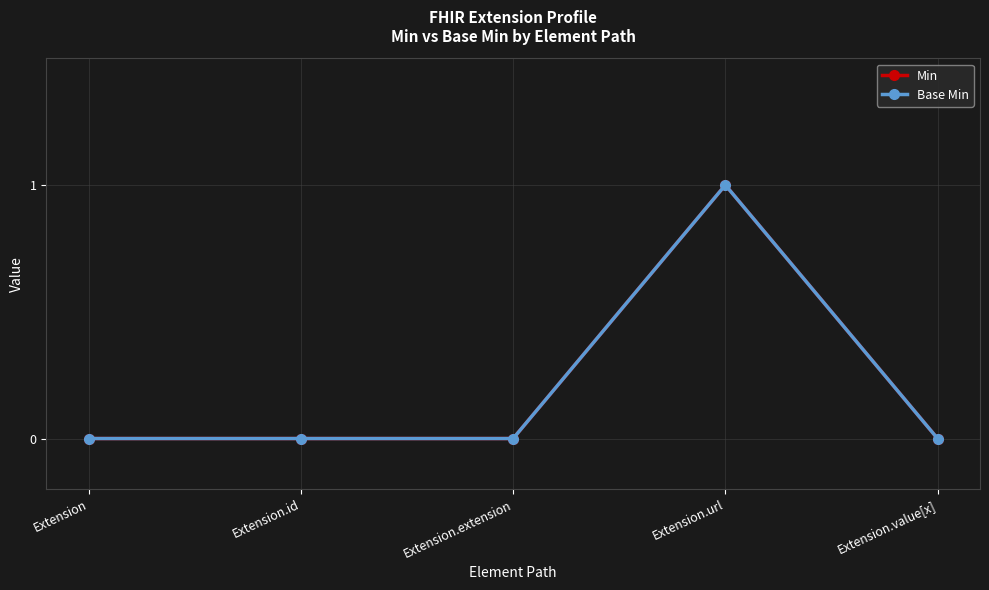

What is the difference between the maximum and minimum values in the Min series?

1